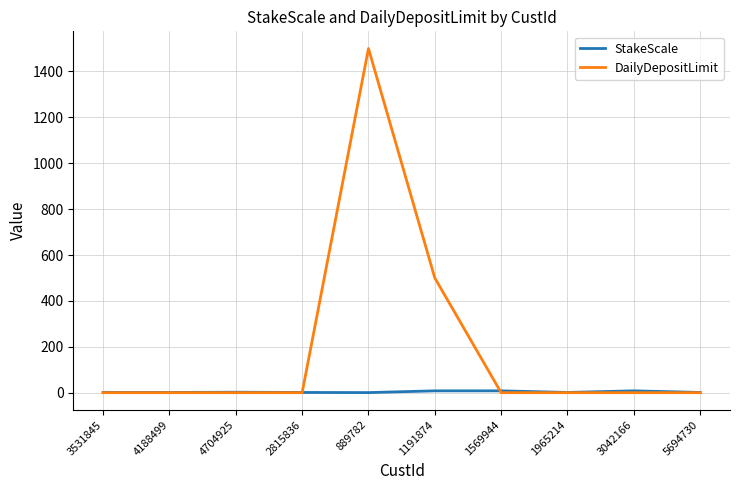

Which label corresponds to the largest value in the chart?

889782